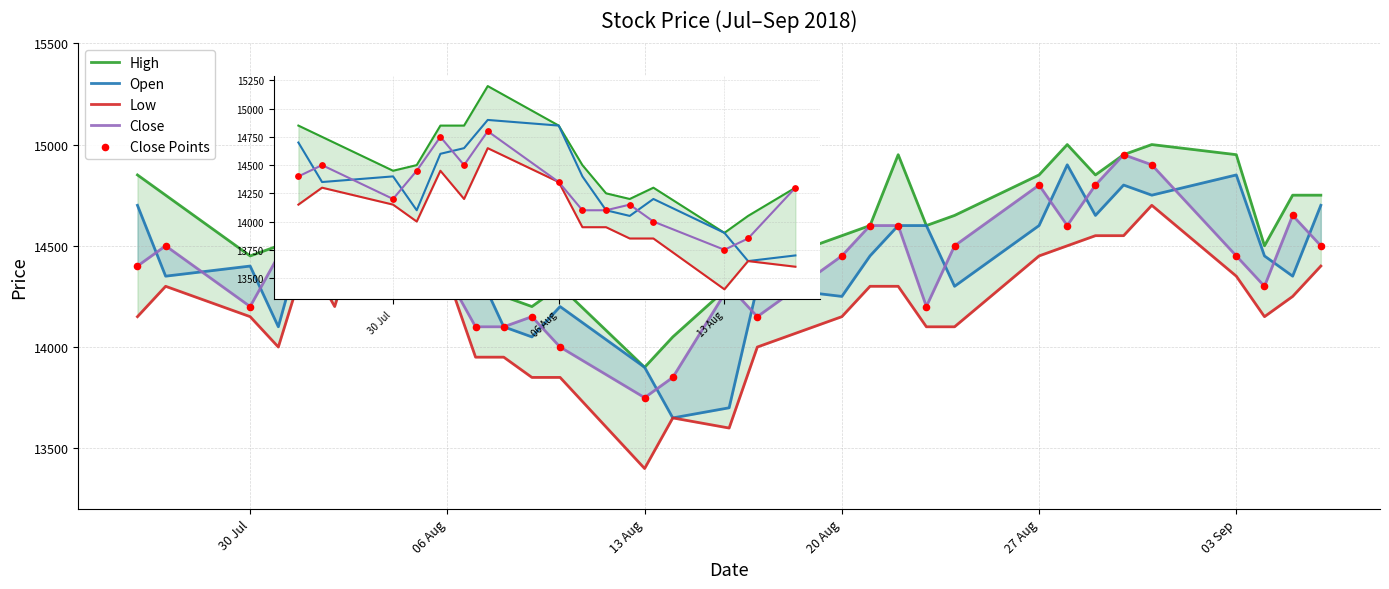

At how many categories does at least one series exceed 14704?

15